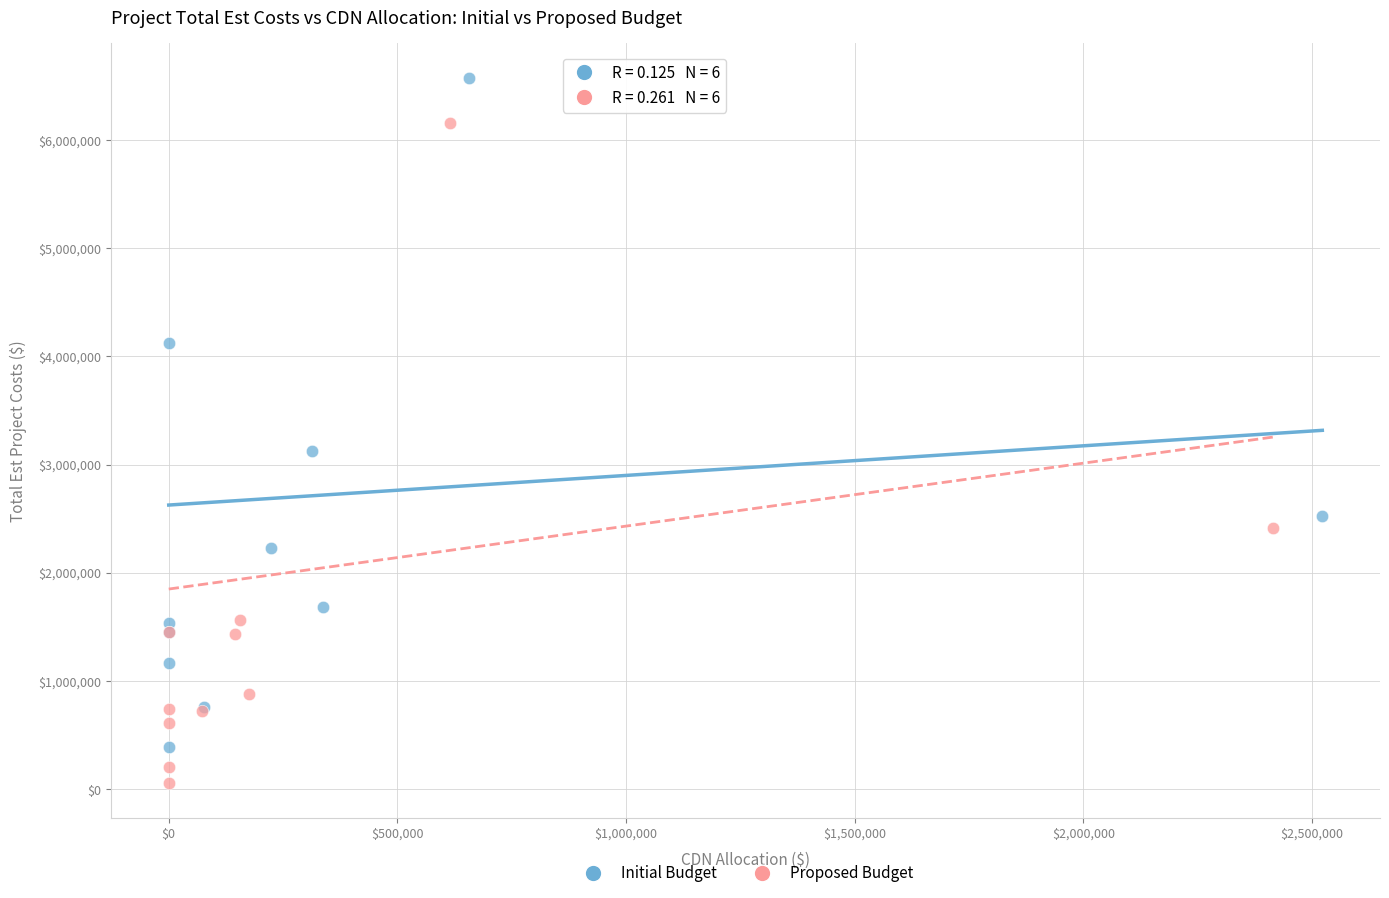

Which series reaches the maximum Y coordinate?

Initial Budget